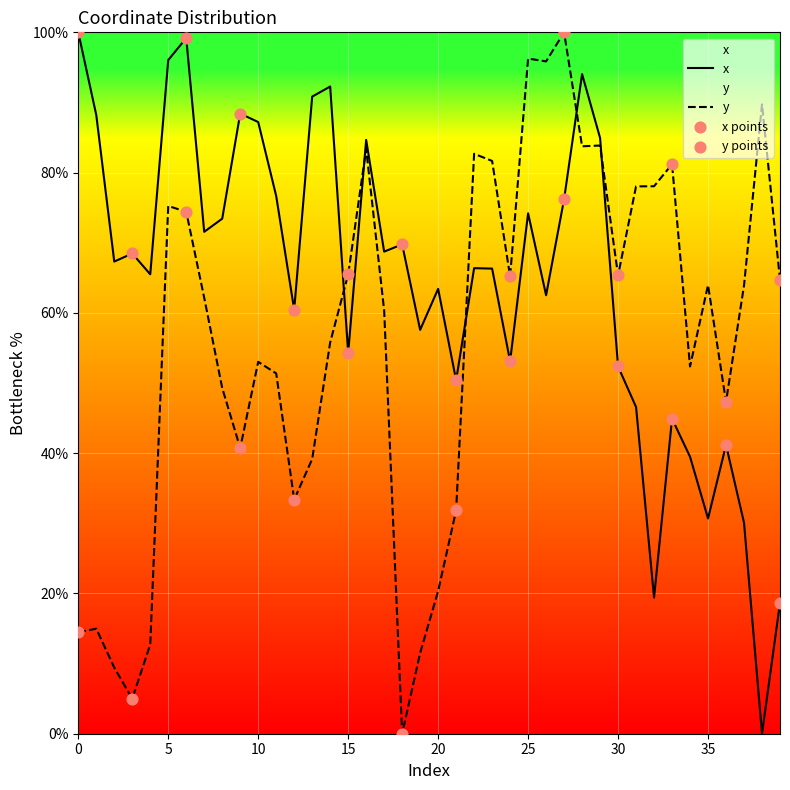

Is the value of y at 30 greater than the value of x at 26?

Yes